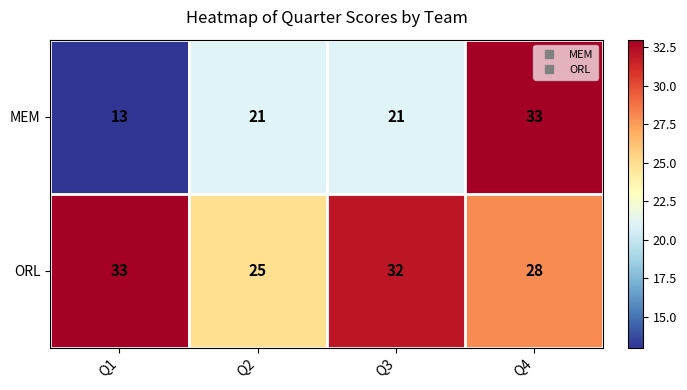

What is the approximate value of ORL at Q3?

32